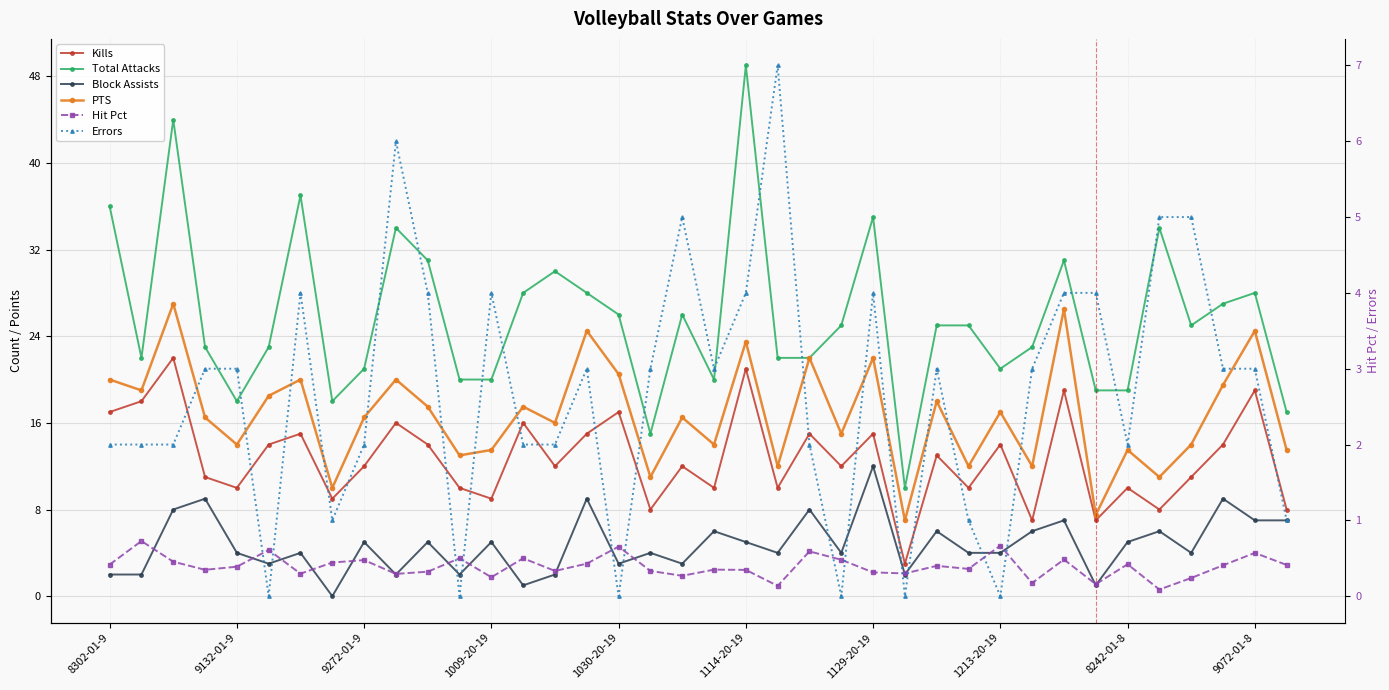

What is the sum of all Errors values?

102.0